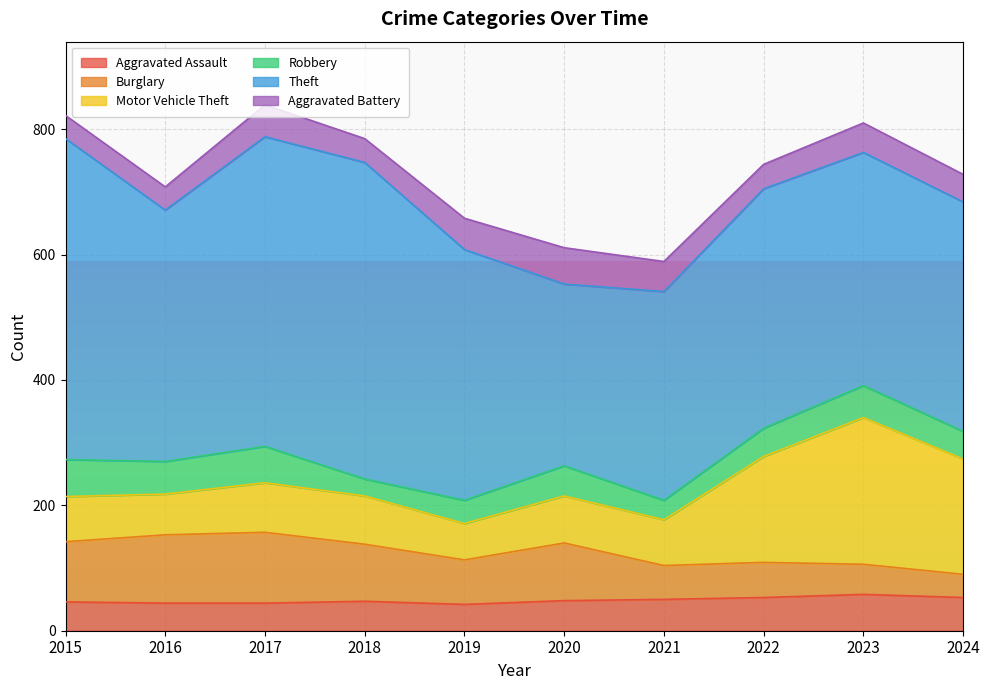

At which category is the sum across all series the highest?

2017